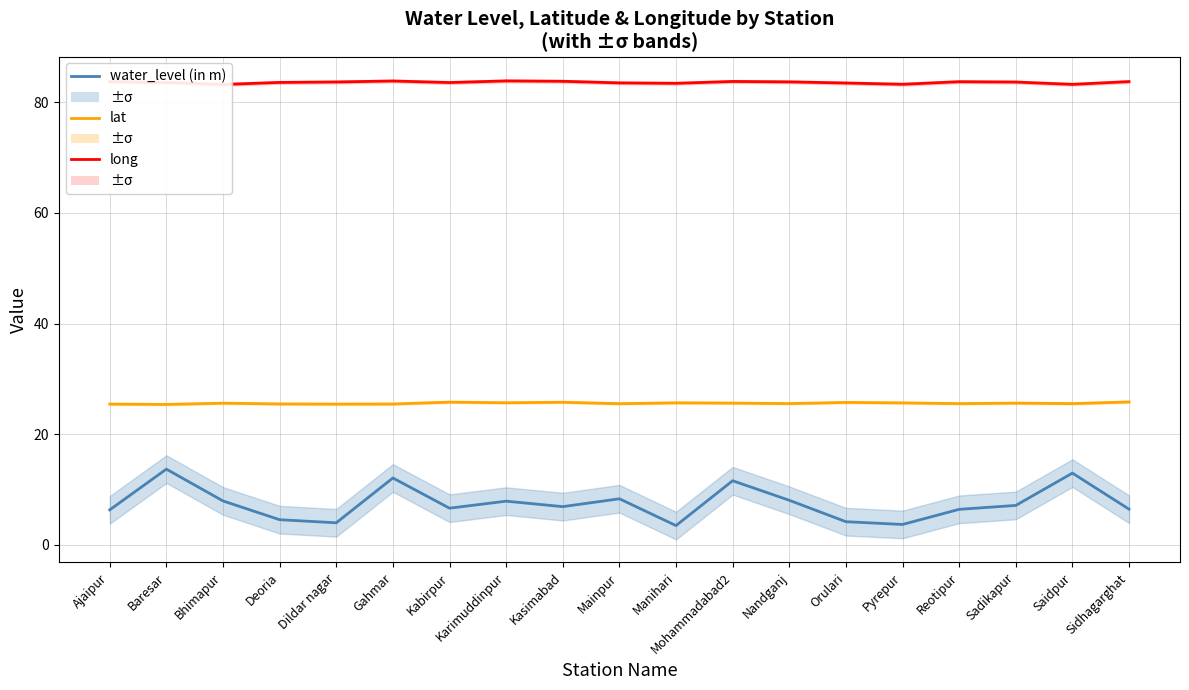

What is the difference between the second highest and second lowest values in the long series?

0.6